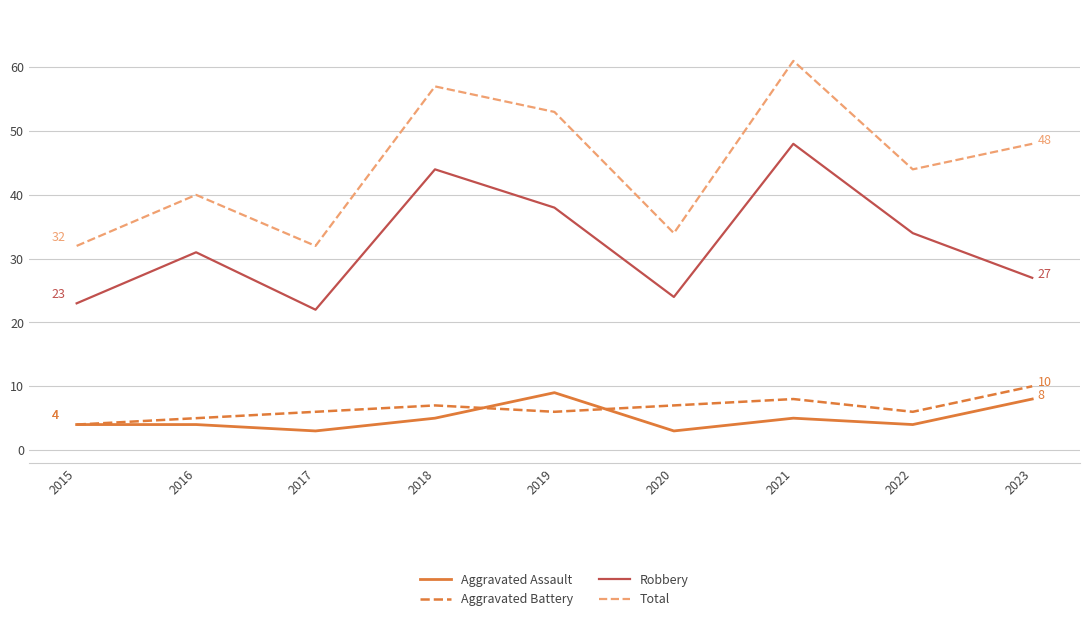

Does the chart have visible grid lines?

Yes